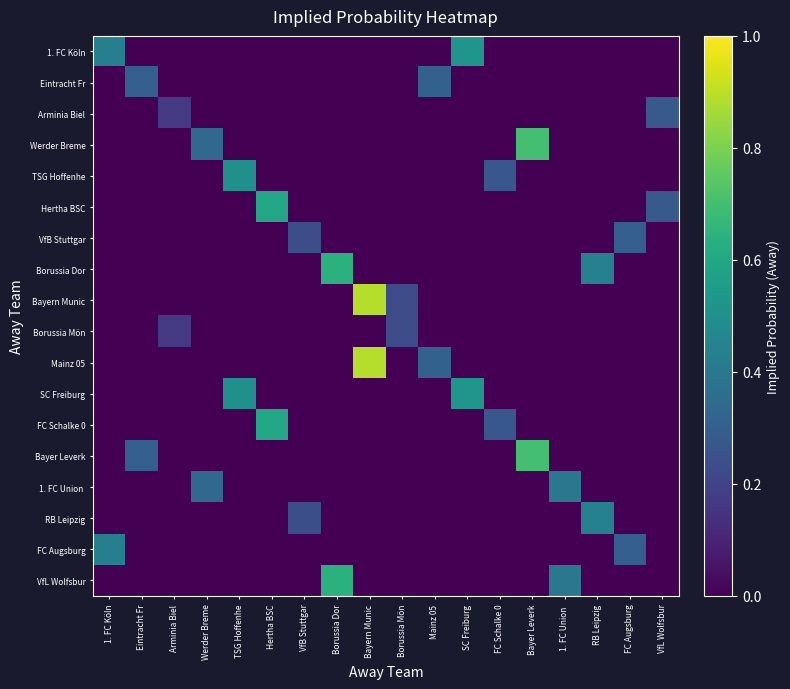

At which category is the sum across all series the highest?

Bayern Munic